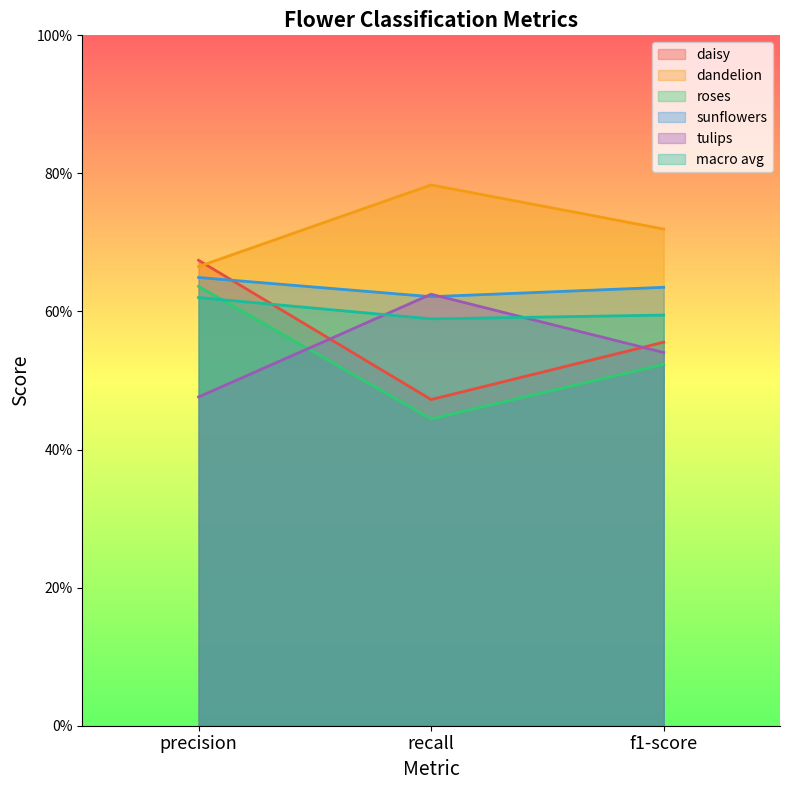

At which label does roses reach its minimum?

recall